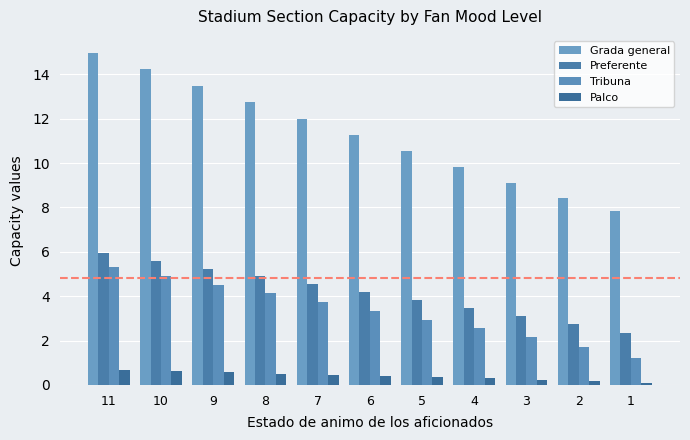

List the labels in order of Grada general value, largest first.

11, 10, 9, 8, 7, 6, 5, 4, 3, 2, 1